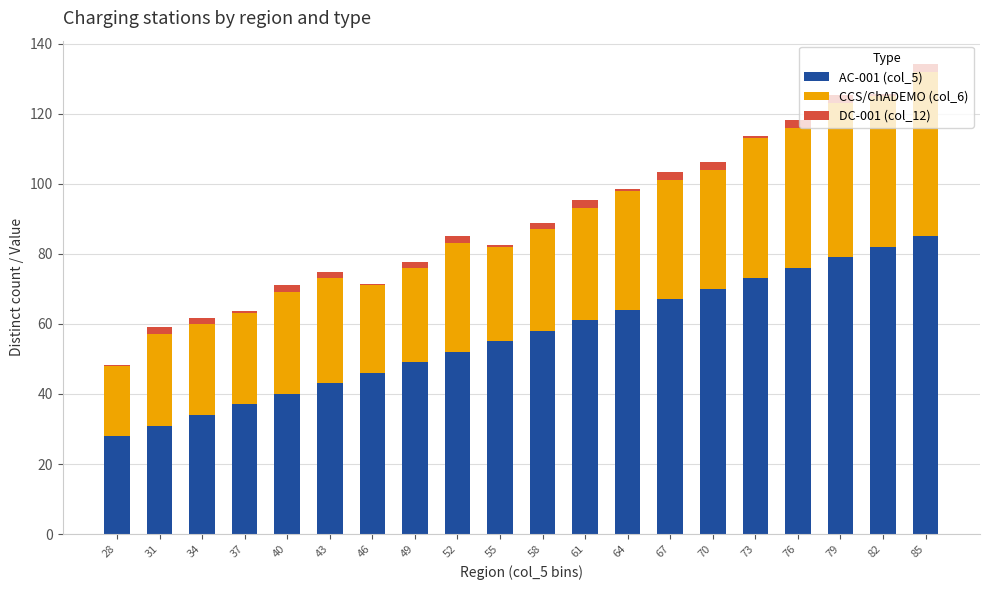

True or false: AC-001 (col_5) has a value of 92.1 at 55.

False